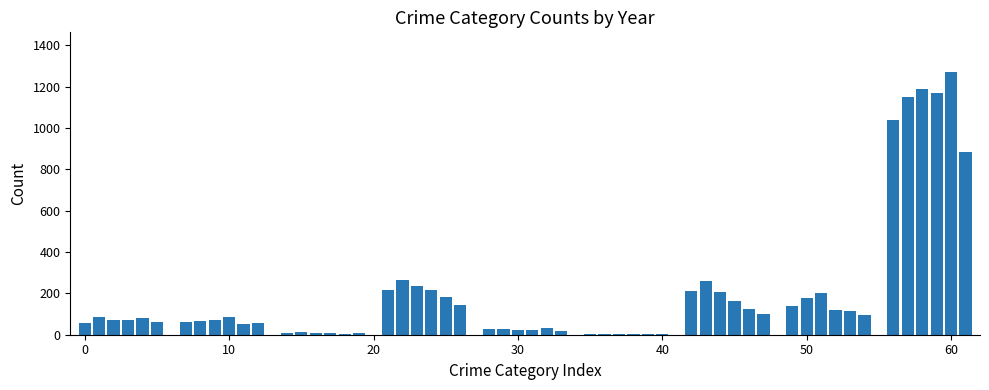

What is the sum of all values?

10933